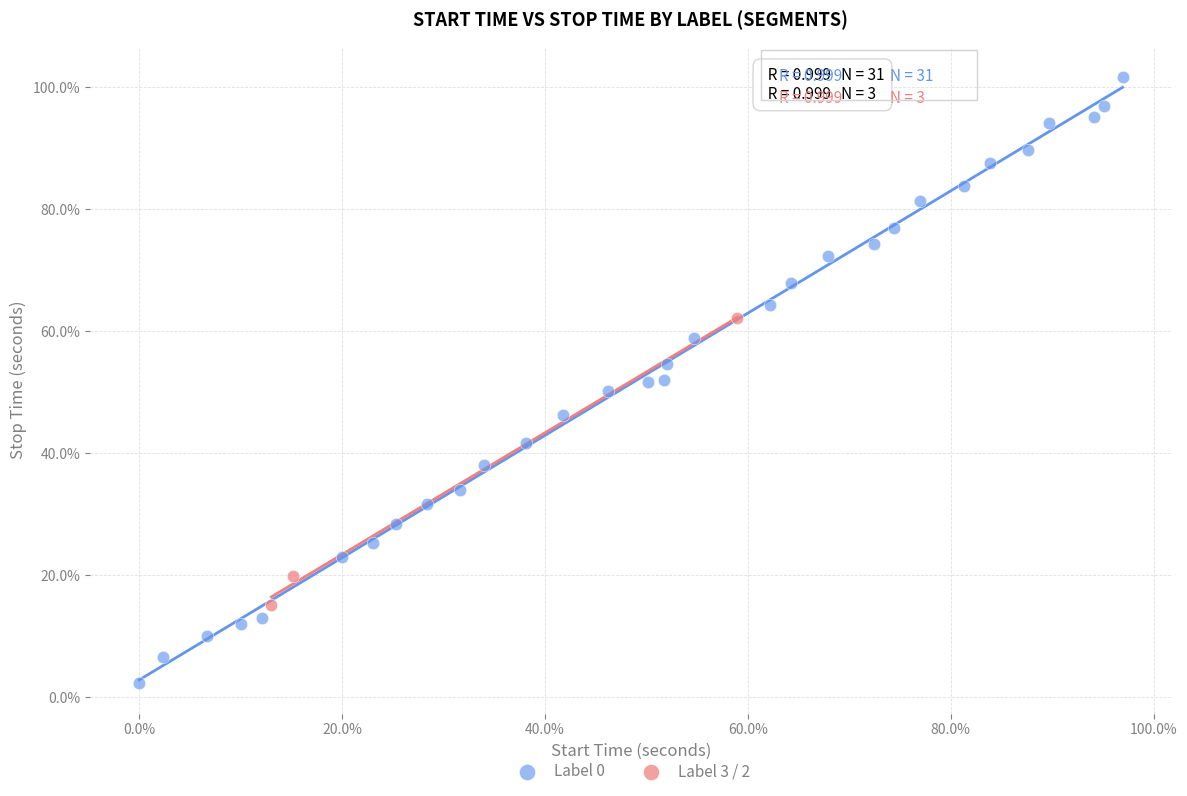

Which series reaches the maximum Y coordinate?

Label 0